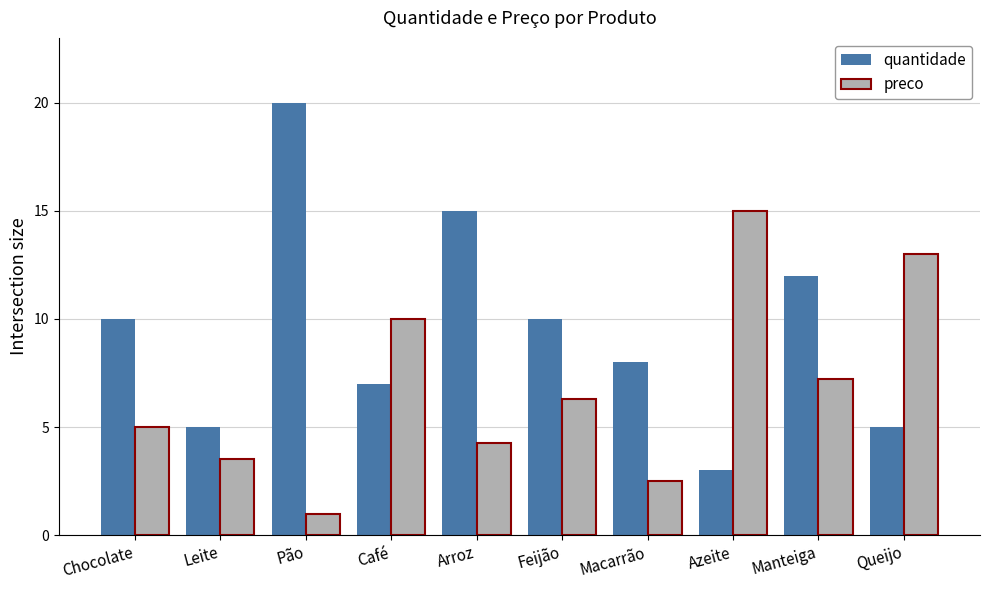

What is the greatest value displayed?

20.0